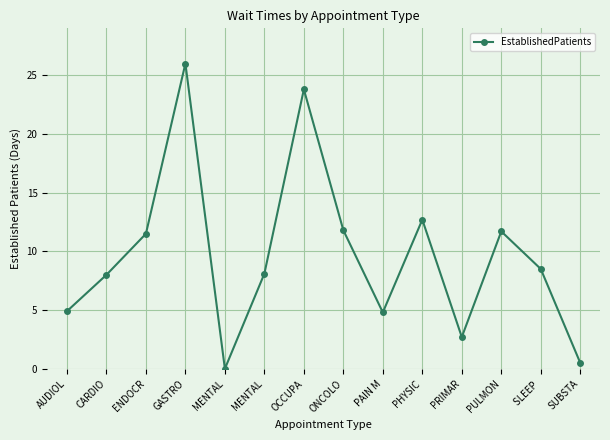

The value at SUBSTA is 0.8. True or false?

False